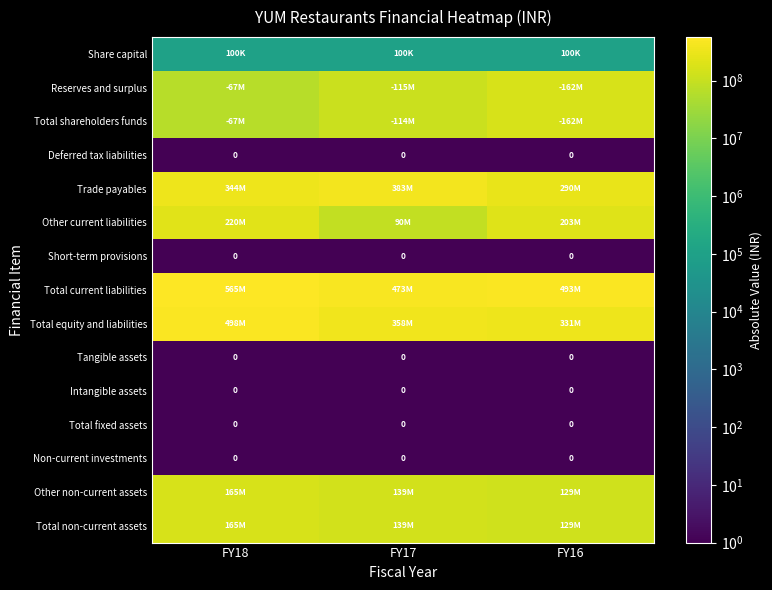

The value of Tangible assets at FY18 is 0. True or false?

True